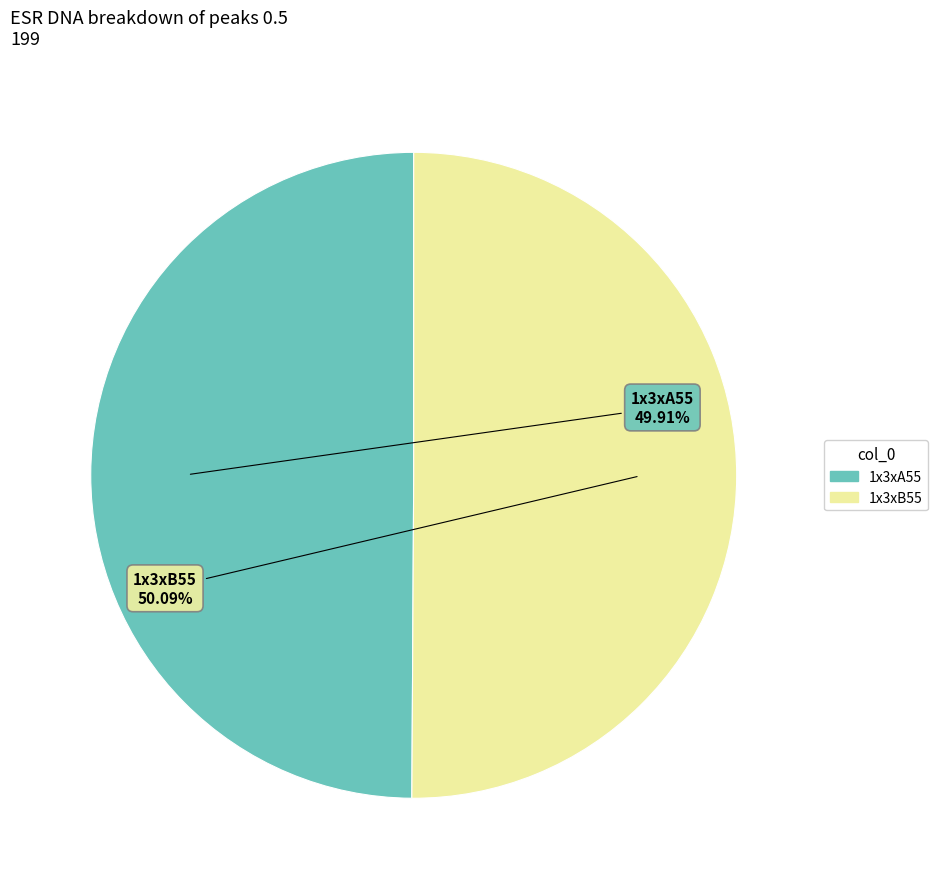

How many segments does this pie chart have?

2